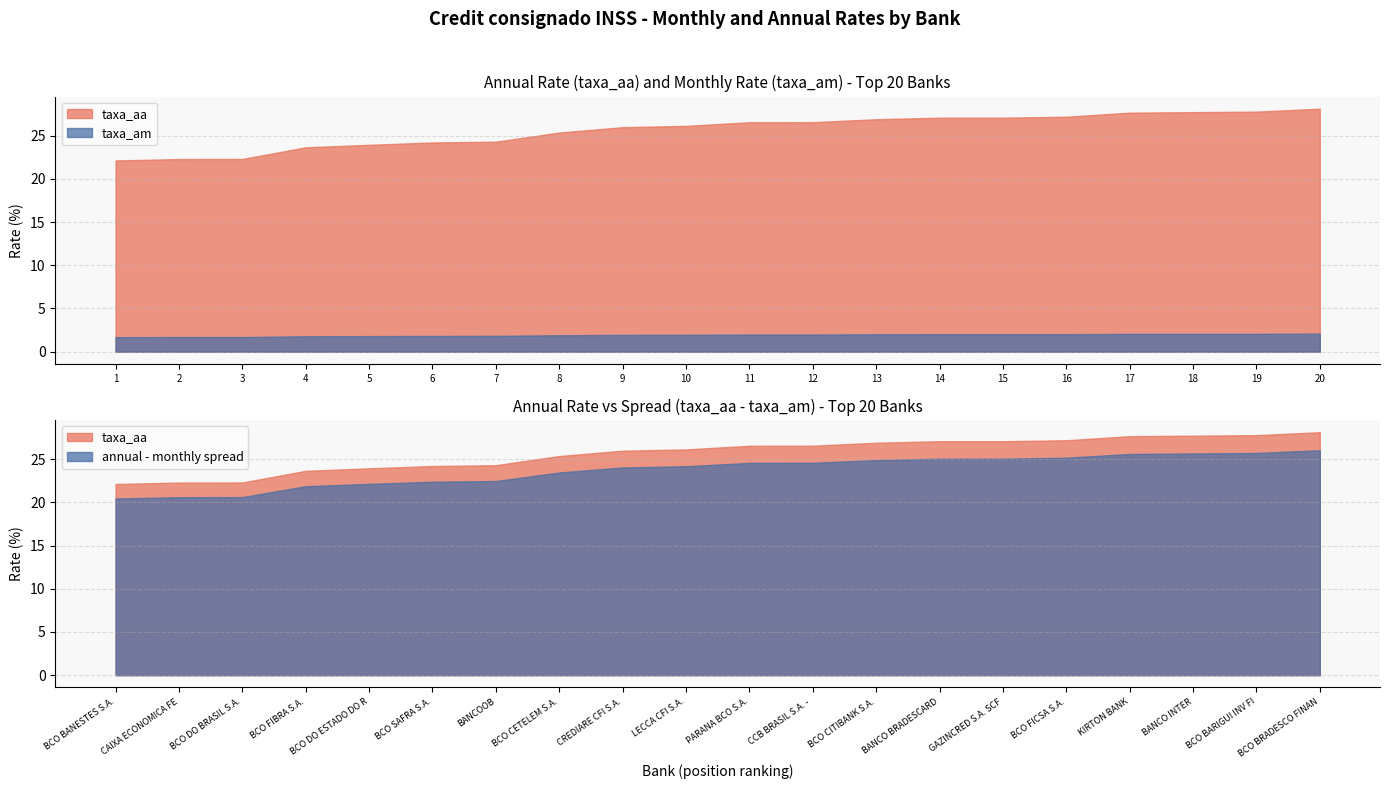

Reading right to left, transcribe all the data shown in this chart.

taxa_am: 2.1	2.1	2.1	2.1	2.0	2.0	2.0	2.0	2.0	2.0	1.9	1.9	1.9	1.8	1.8	1.8	1.8	1.7	1.7	1.7
taxa_aa: 28.1	27.8	27.7	27.7	27.2	27.1	27.1	26.9	26.6	26.6	26.1	26.0	25.4	24.3	24.2	23.9	23.6	22.3	22.3	22.1